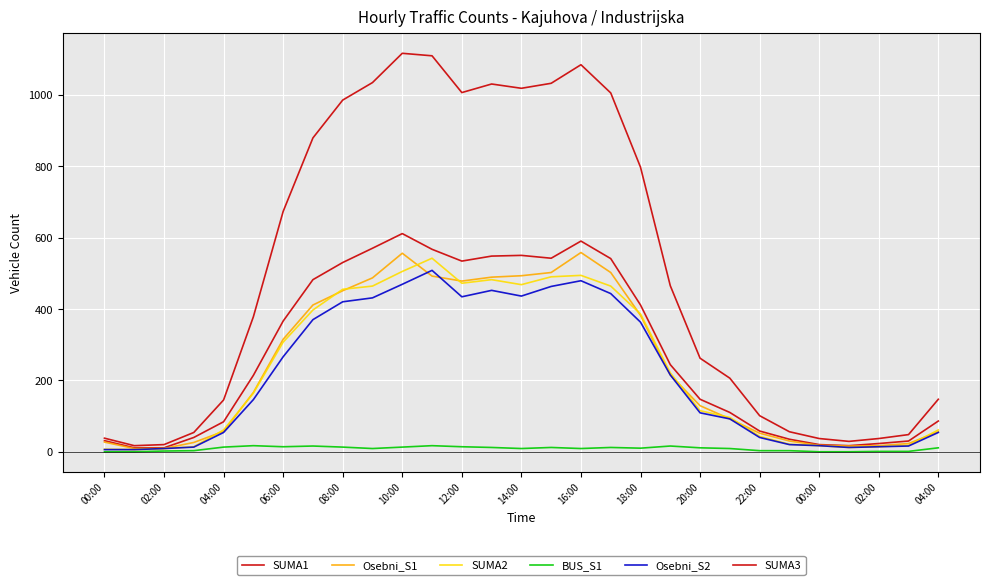

How many lines are shown in the chart?

6